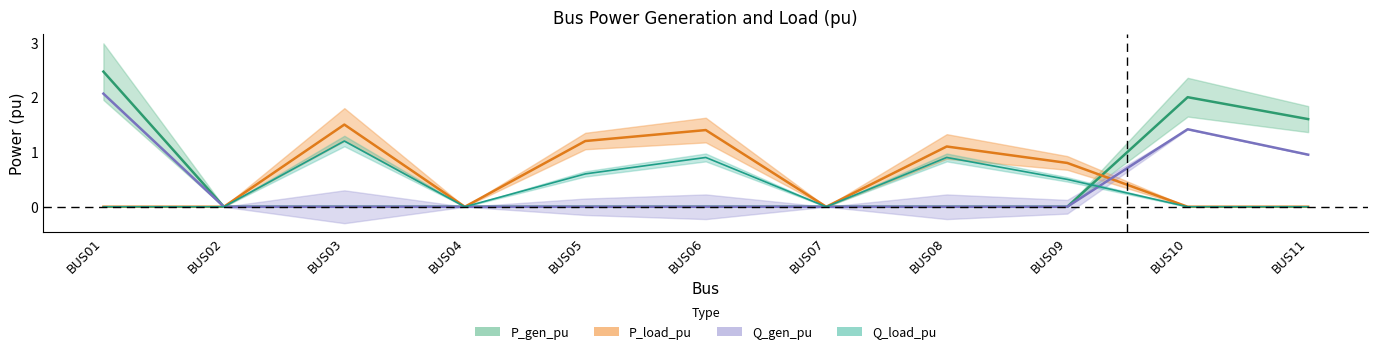

Where is the first local minimum for Q_load_pu?

BUS04